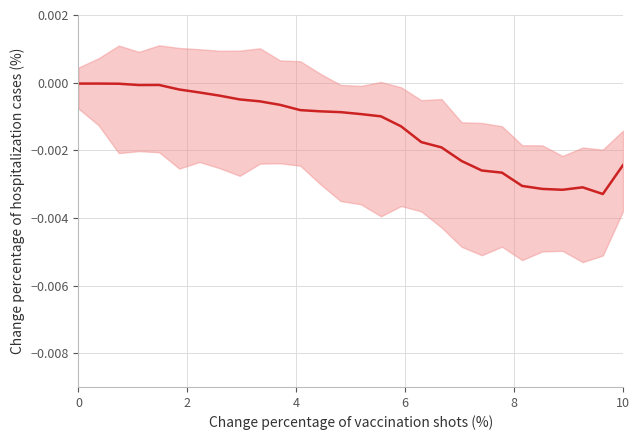

True or false: the data has more than 0 interior local peaks.

True